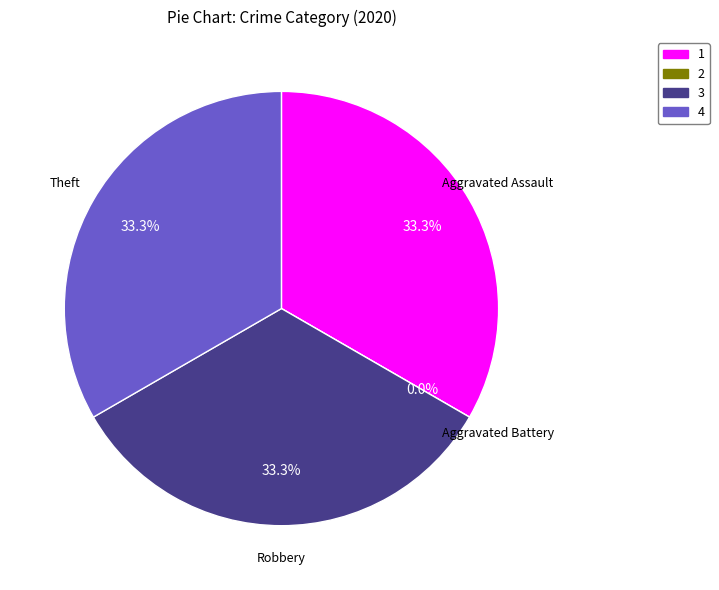

What is the largest slice in the pie chart?

Aggravated Assault